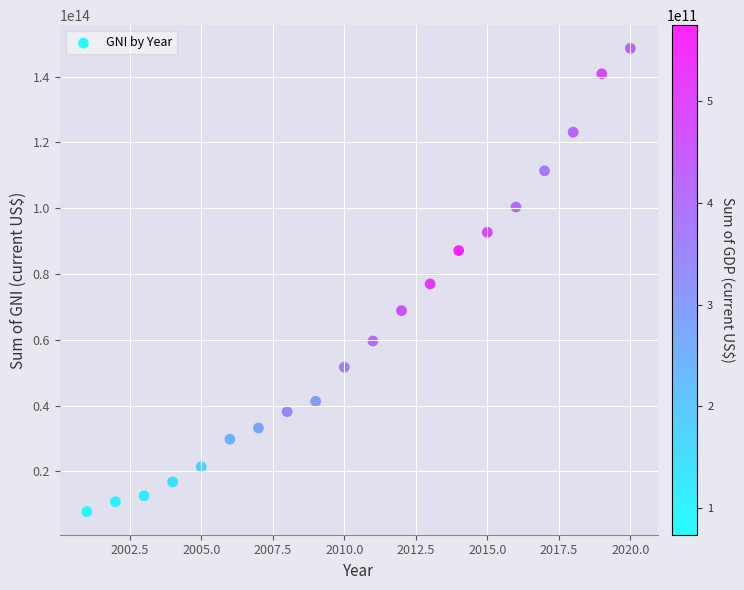

What is the range of X values (max minus min)?

19